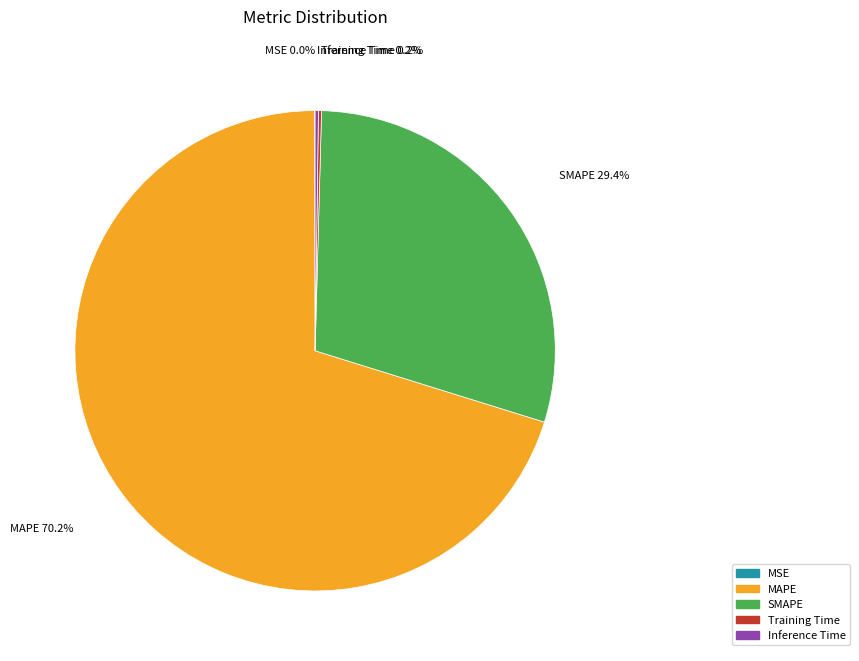

How much of the chart is everything except SMAPE?

70.6%